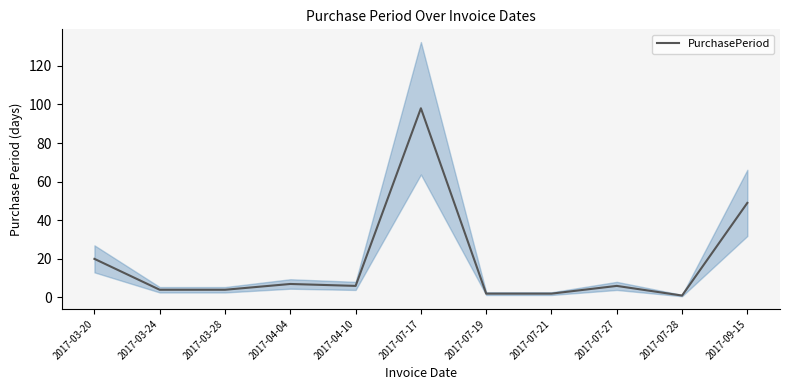

How many interior local peaks (higher than both neighbors) does the data have?

3